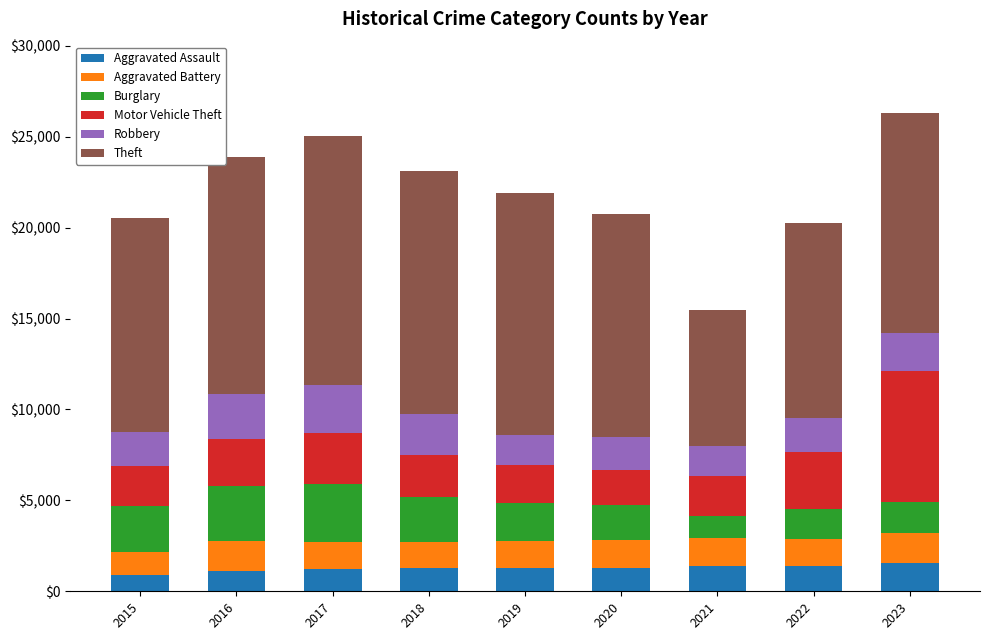

What is the average value of the Aggravated Assault series?

1269